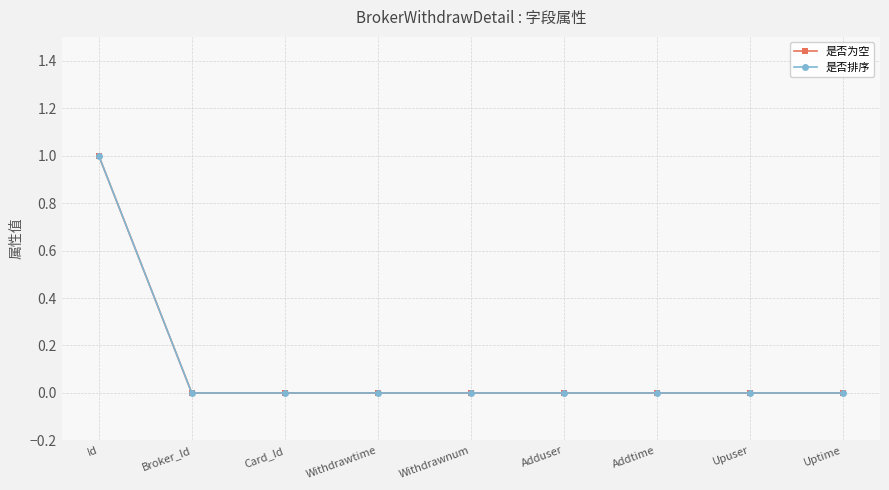

Between Withdrawtime and Upuser, which is larger?

Withdrawtime